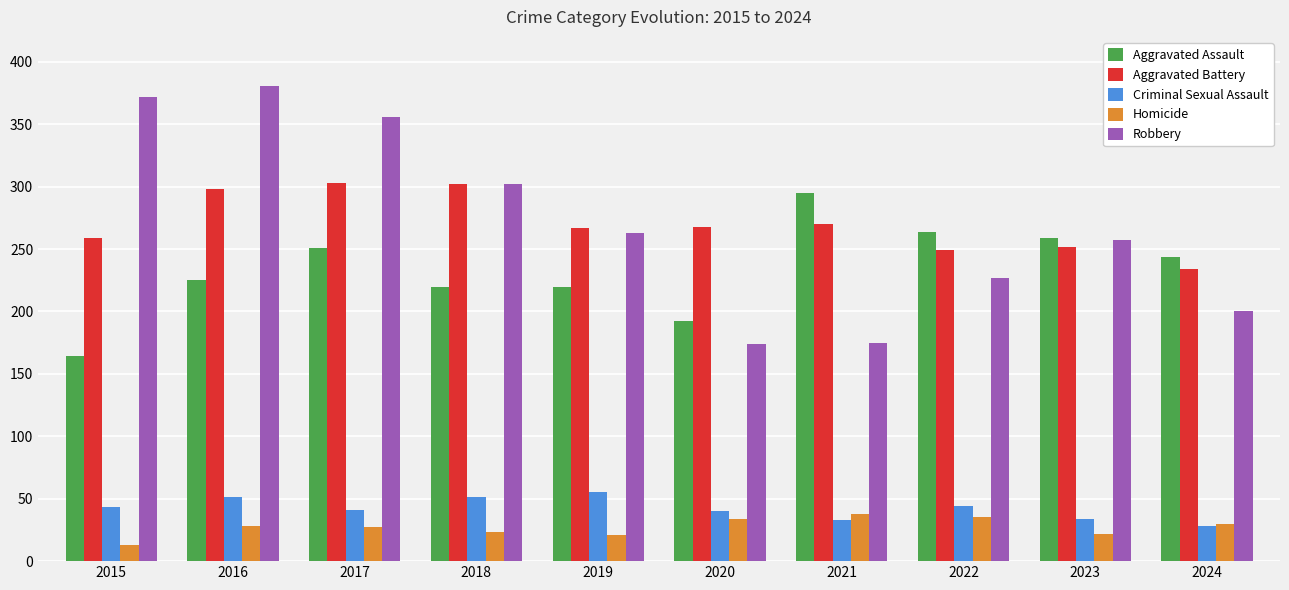

What is the difference between the maximum and second lowest values in the Homicide series?

17